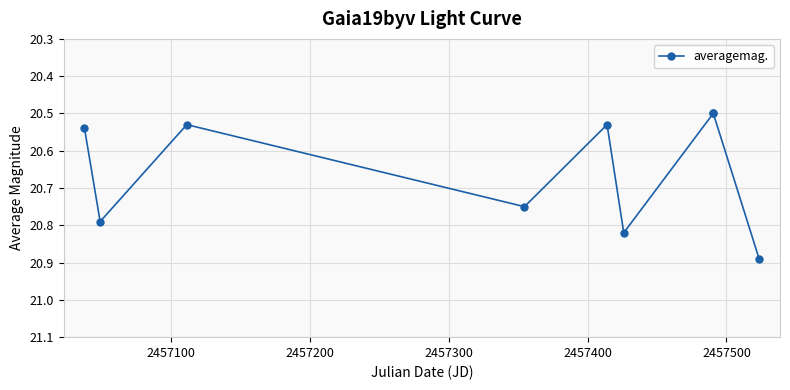

True or false: the data has more than 0 interior local peaks.

True